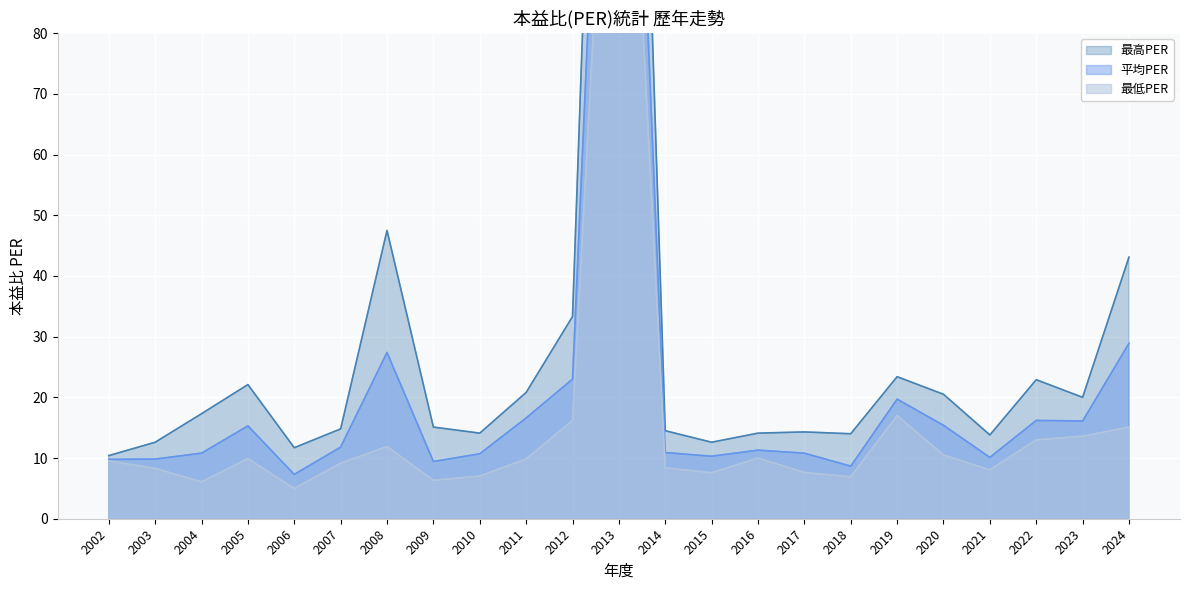

At which label does 最高PER first exceed 15?

2004